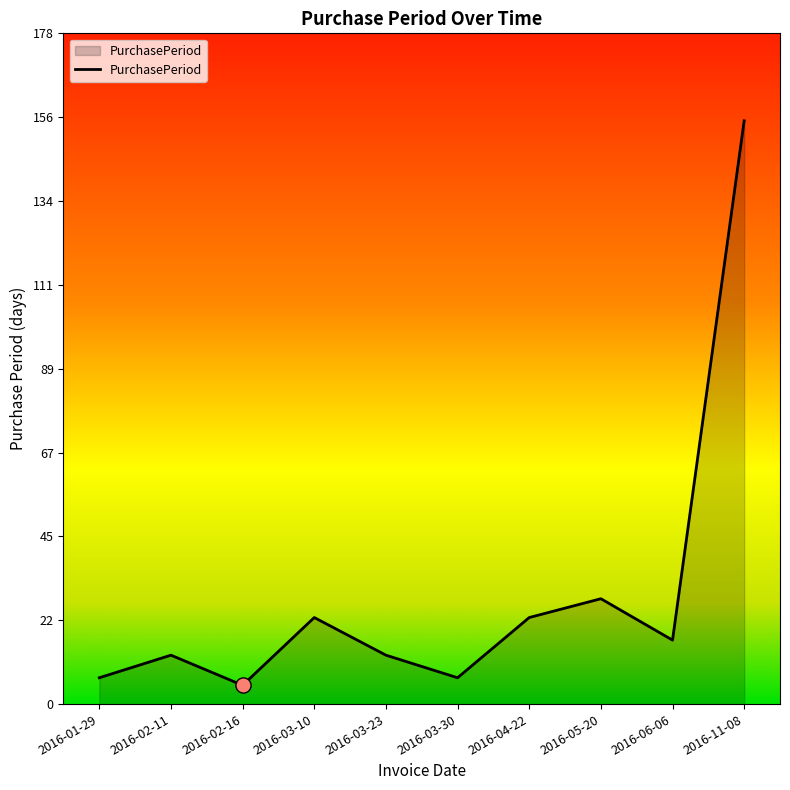

Between 2016-03-10 and 2016-02-16, which is larger?

2016-03-10